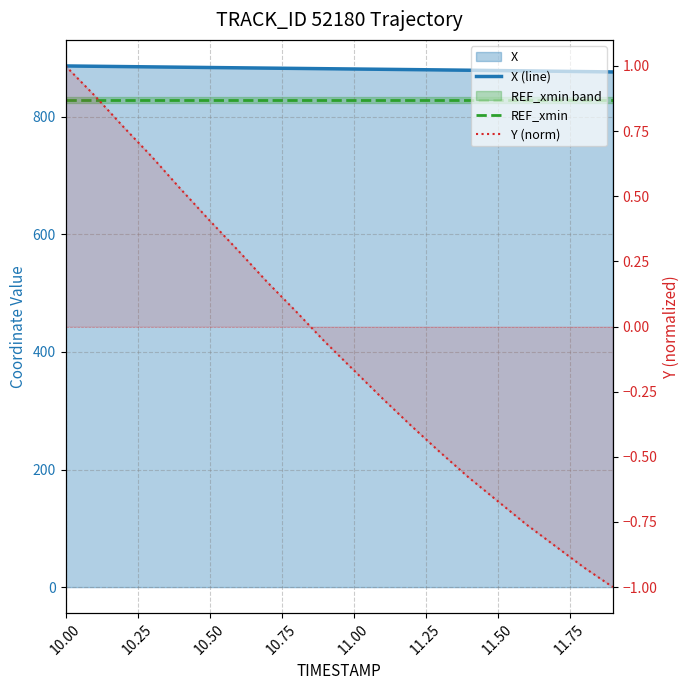

True or false: Y (norm) and REF_xmin cross at least once.

False